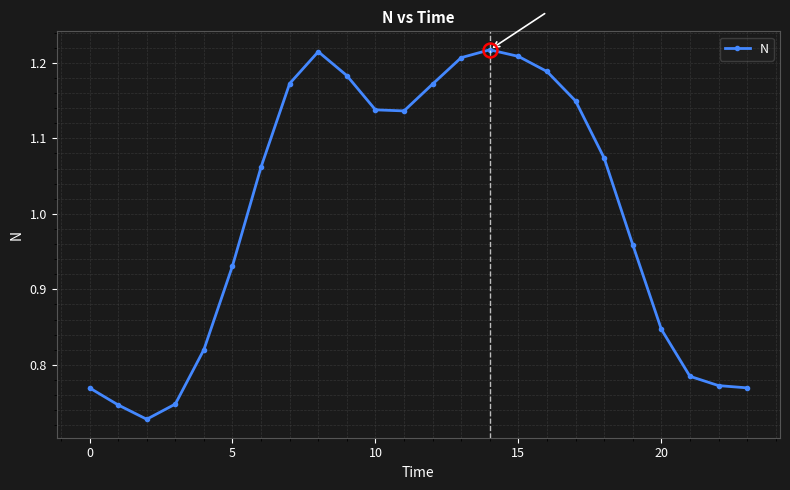

What is the difference between the maximum and minimum values?

0.5